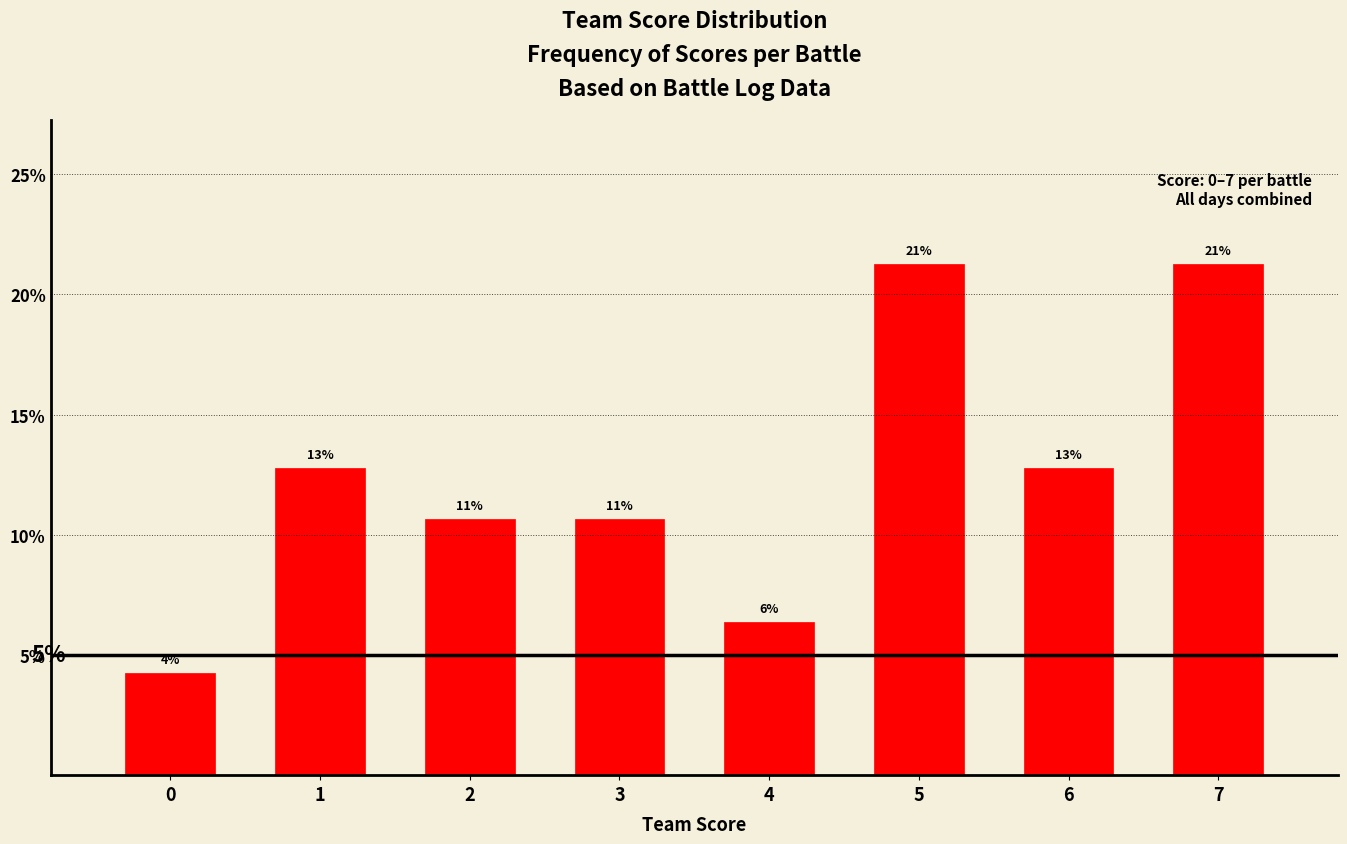

How many bars are there in total?

8